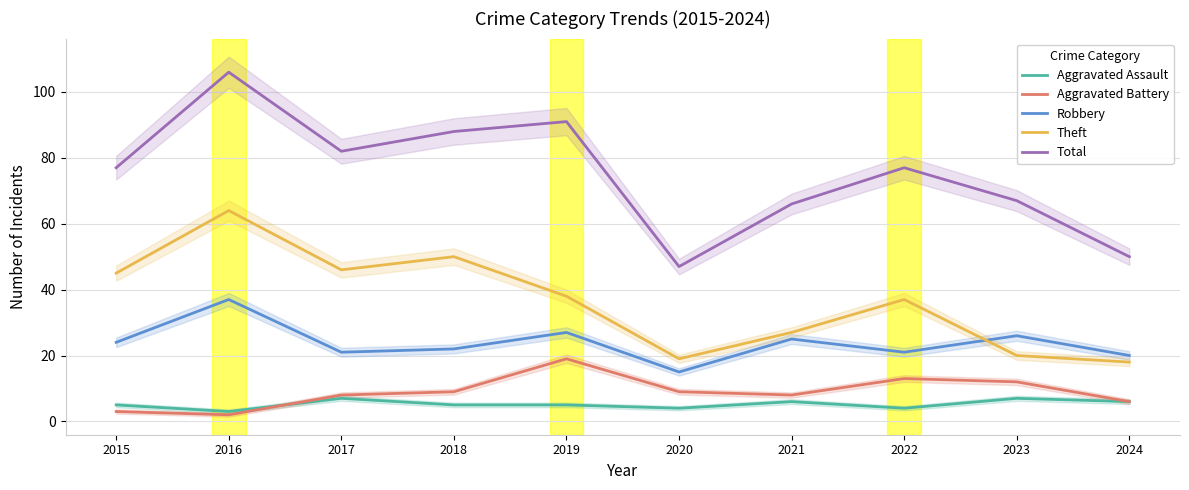

What is the value of the Theft point at the 7th from the left?

27